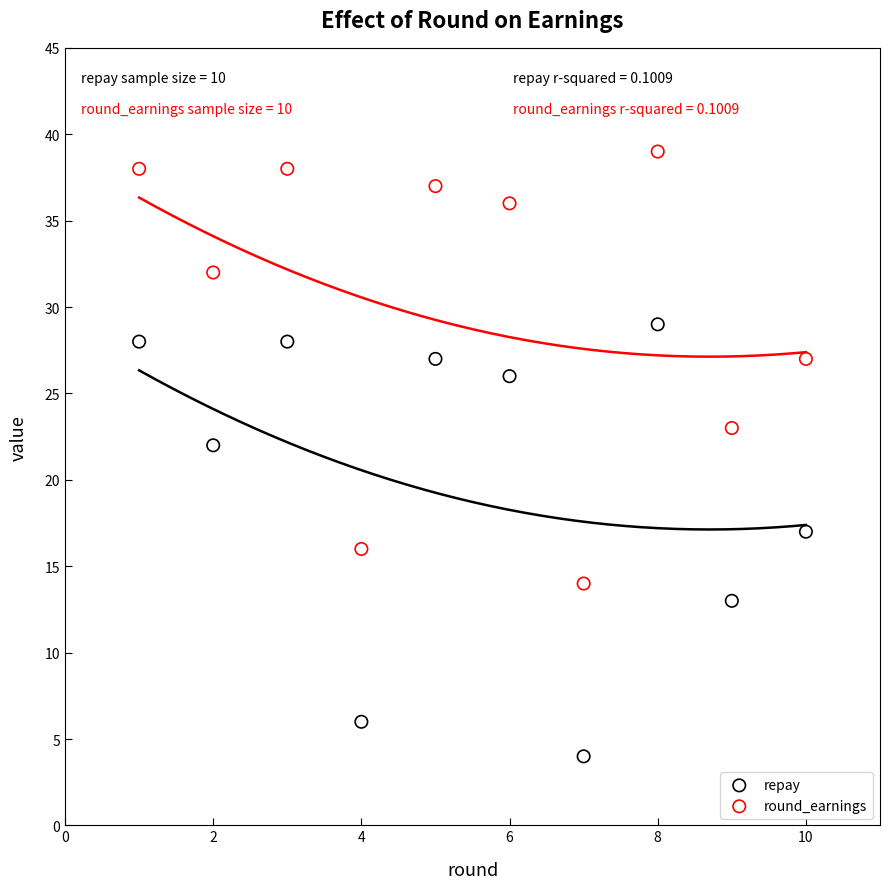

Which series contains the highest Y value?

round_earnings